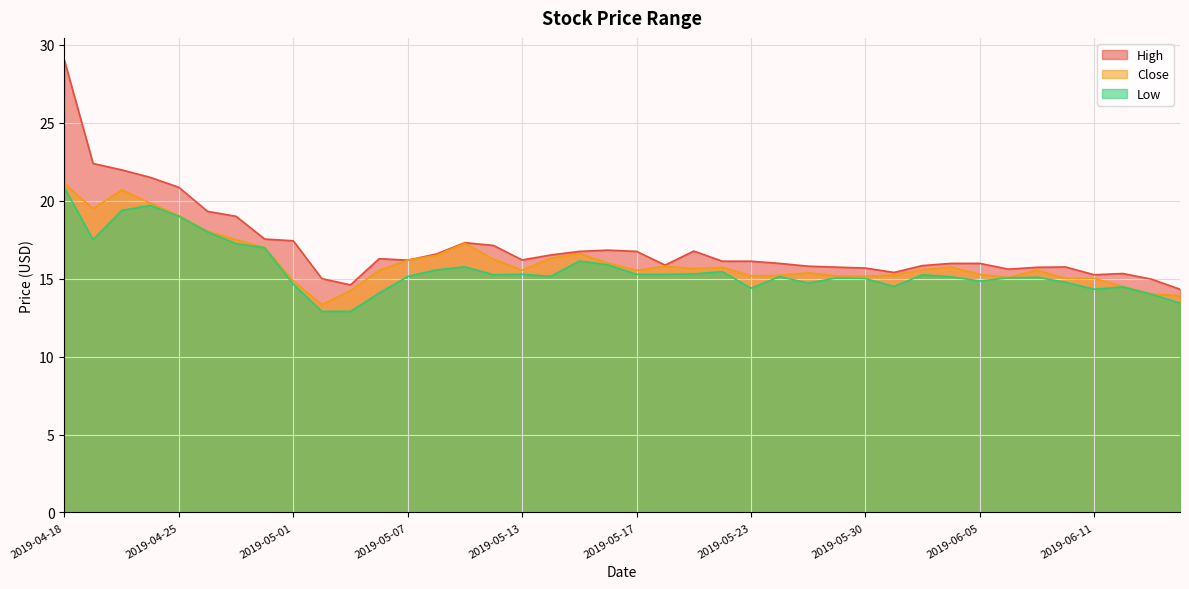

How many data points in High are less than 16?

18